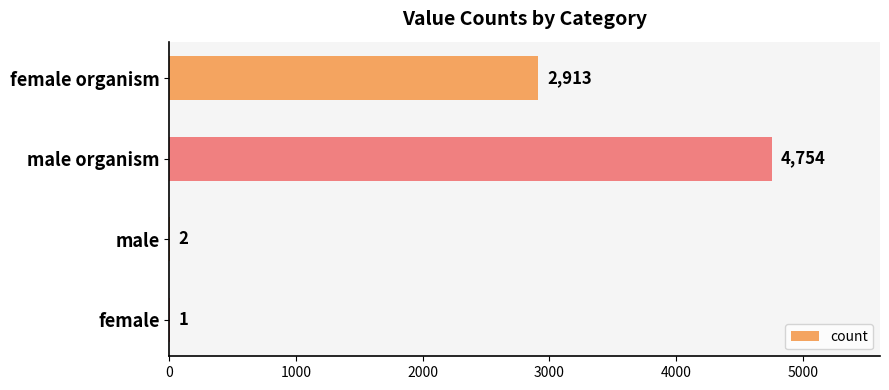

The value at male is 2. True or false?

True